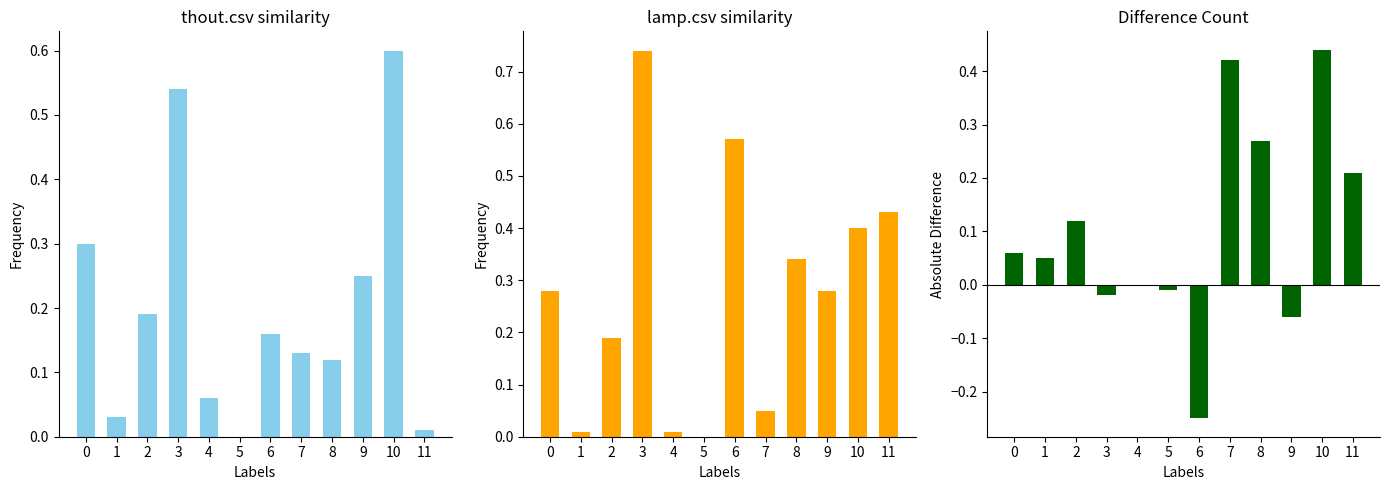

Reading left to right, what are all the values shown in this chart?

thout.csv: 0.3	0.0	0.2	0.5	0.1	0.0	0.2	0.1	0.1	0.2	0.6	0.0
lamp.csv: 0.3	0.0	0.2	0.7	0.0	0.0	0.6	0.1	0.3	0.3	0.4	0.4
nodal - bscwweasel: 0.1	0.1	0.1	-0.0	0.0	-0.0	-0.2	0.4	0.3	-0.1	0.4	0.2